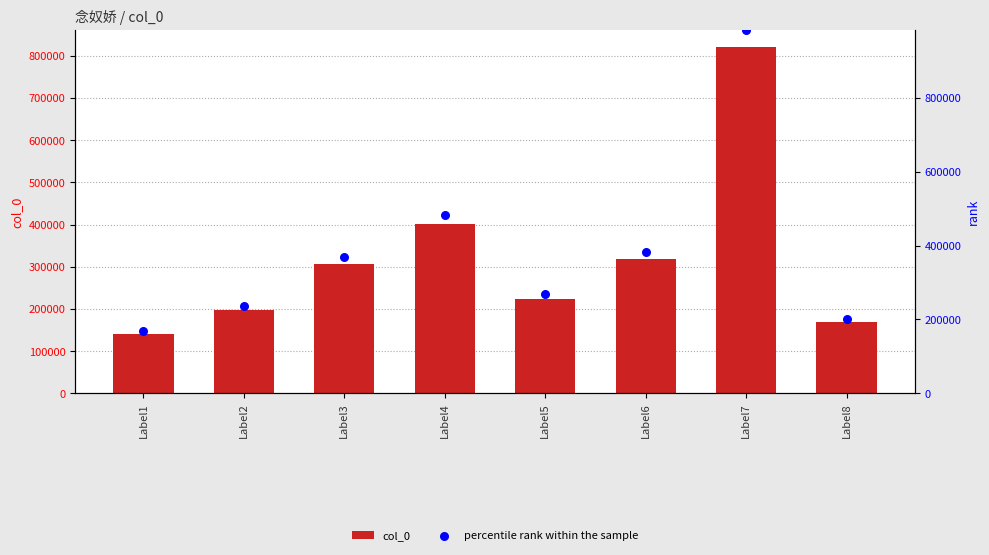

Is the value of percentile rank within the sample at Label6 greater than the value of col_0 at Label3?

Yes